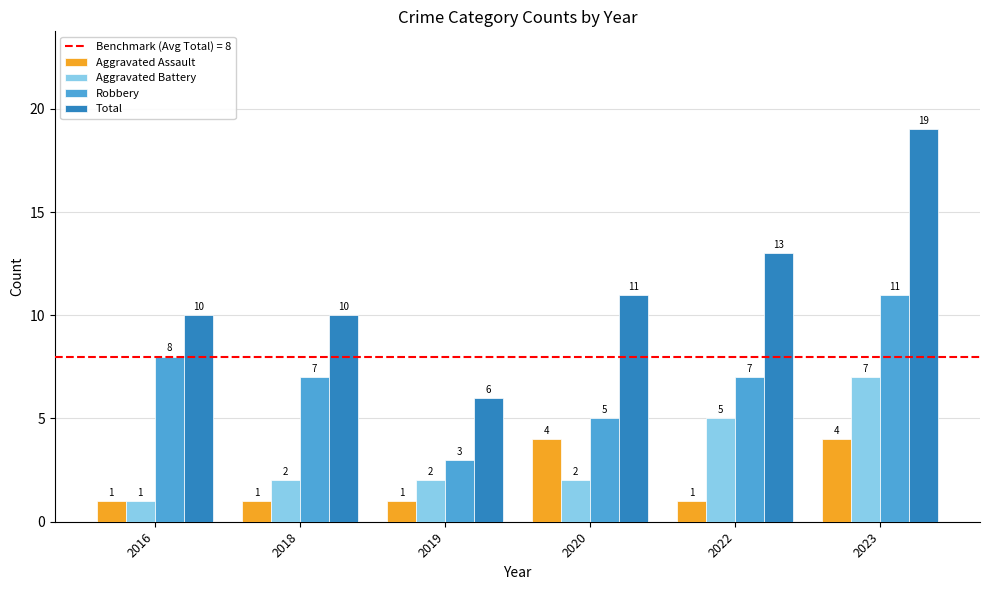

What is the sum of all Aggravated Battery values?

19